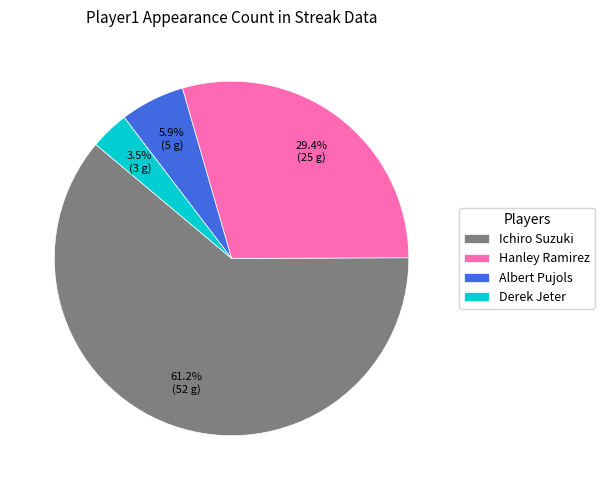

Do Hanley Ramirez and Albert Pujols together represent more than half of the pie?

No